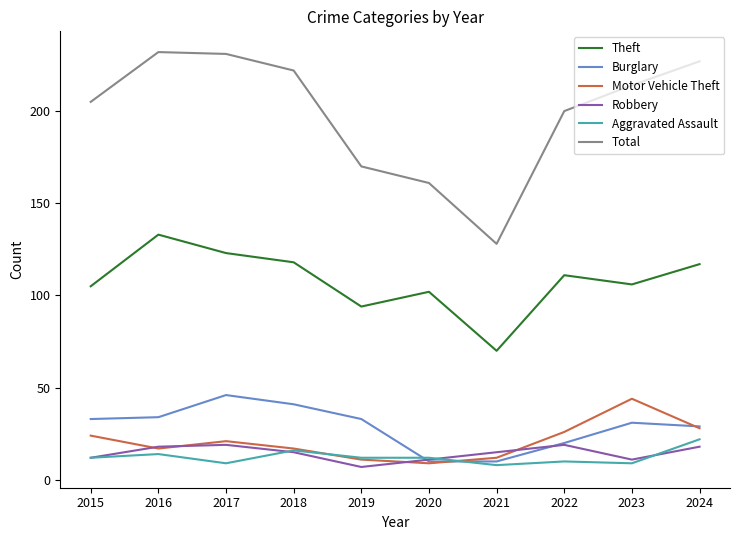

What is the minimum value for Motor Vehicle Theft?

9